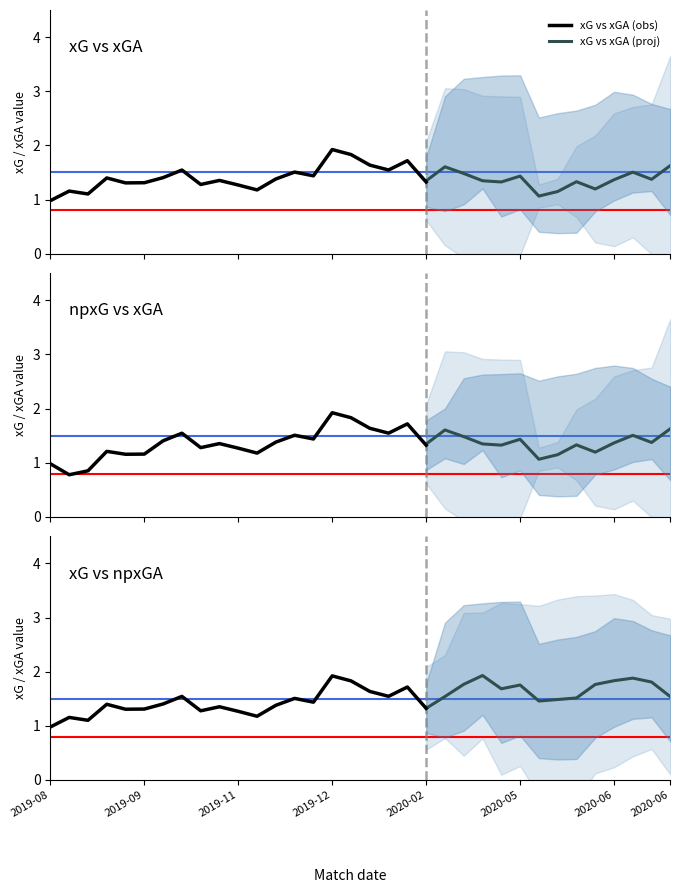

What is the lowest value of the xG vs xGA (obs) series?

1.0